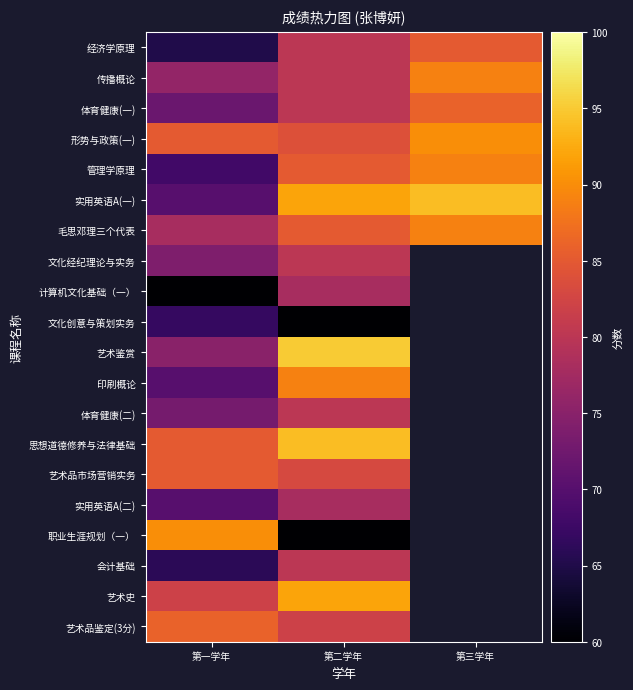

What is the lowest value of the 文化经纪理论与实务 series?

74.0